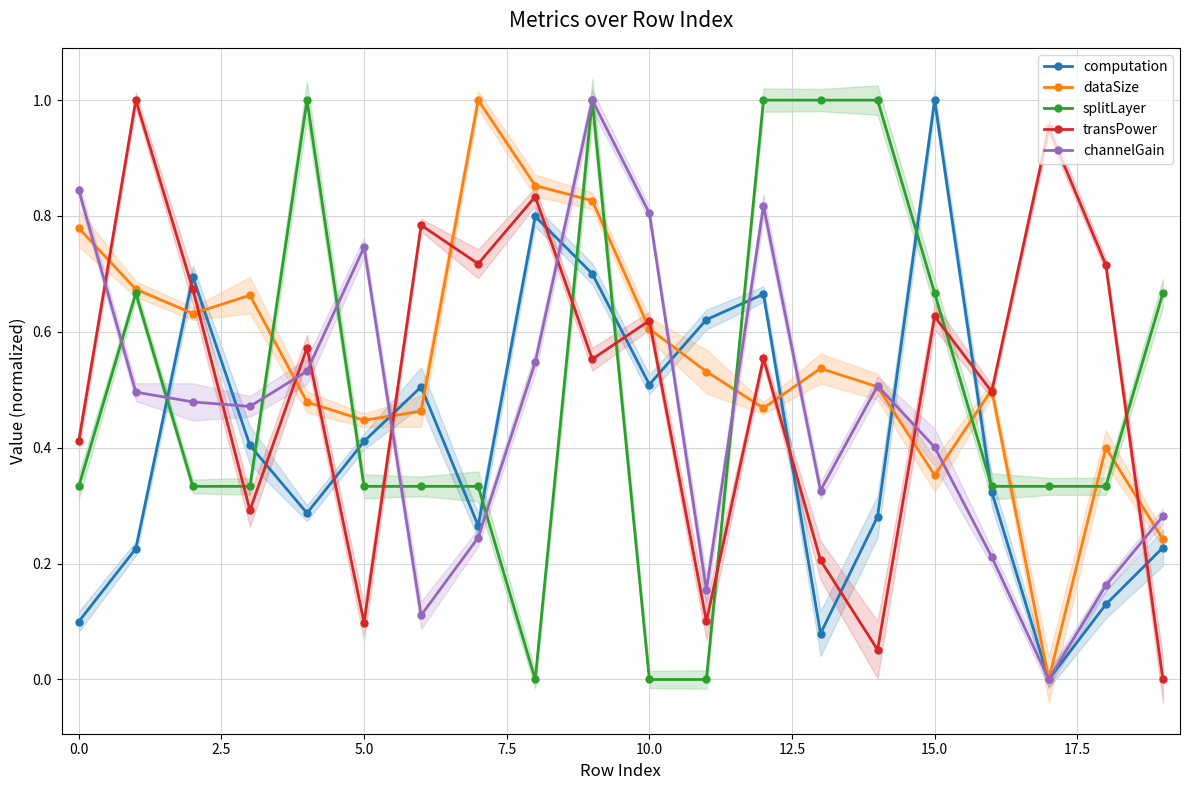

At which category does channelGain reach its first local peak?

5.0